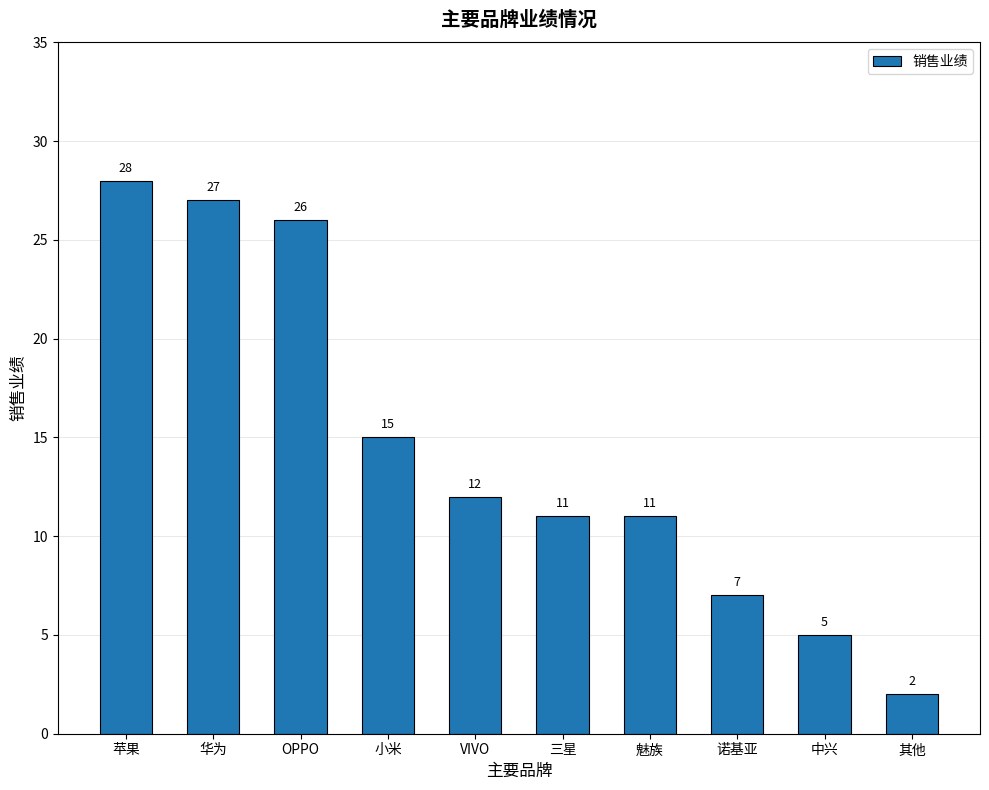

What is the change in value from 小米 to 其他?

-13